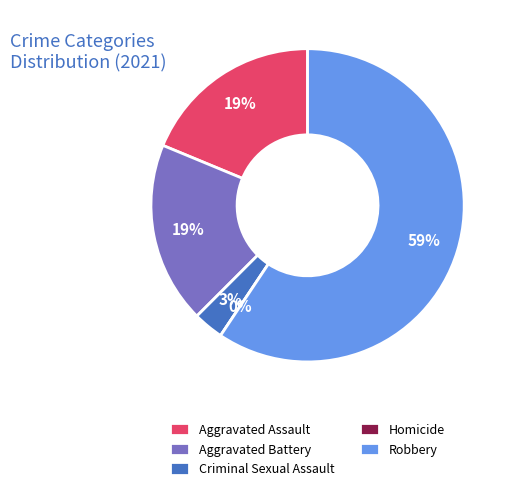

Which has a higher value, Robbery or Homicide?

Robbery